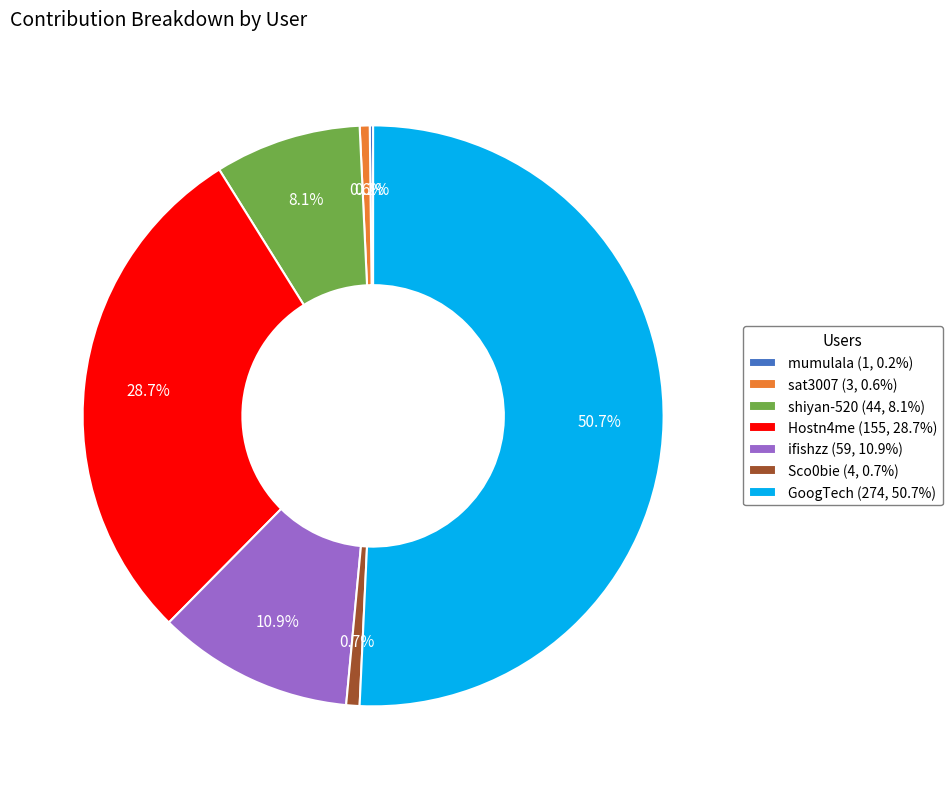

To the nearest percent, what is the difference between the largest and smallest slice percentages?

51%